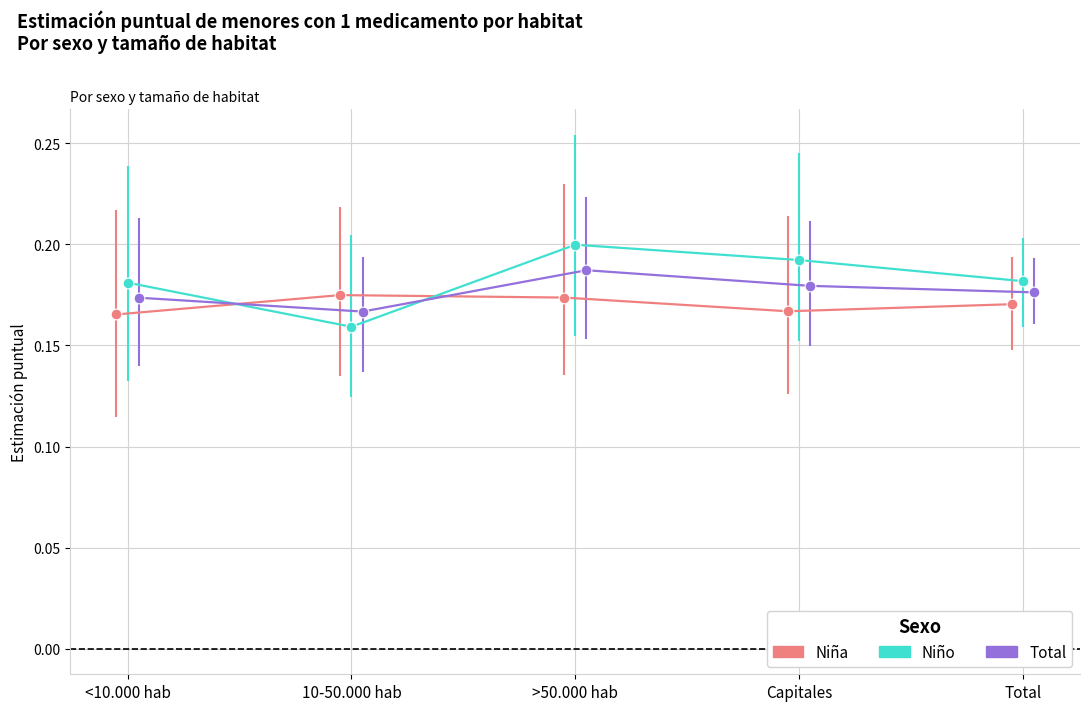

Which series reaches the maximum Y coordinate?

Niño